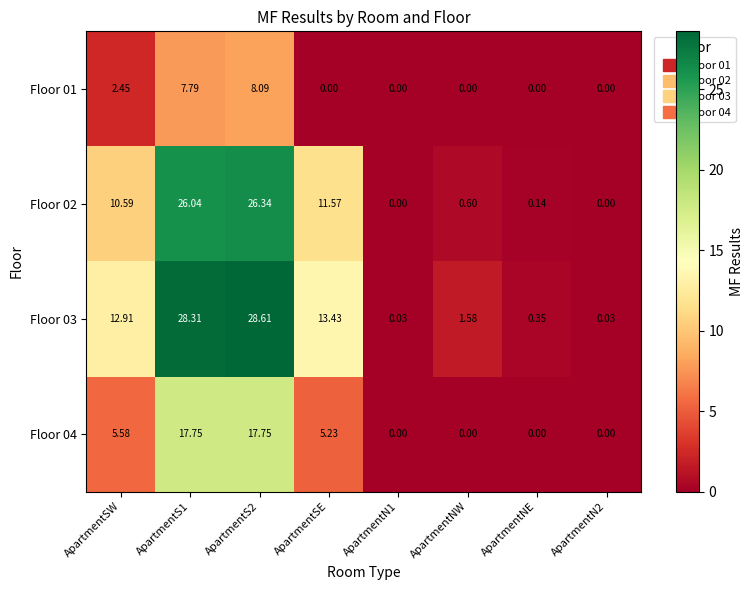

Where is Floor 04 nearest to the value 8?

ApartmentSW